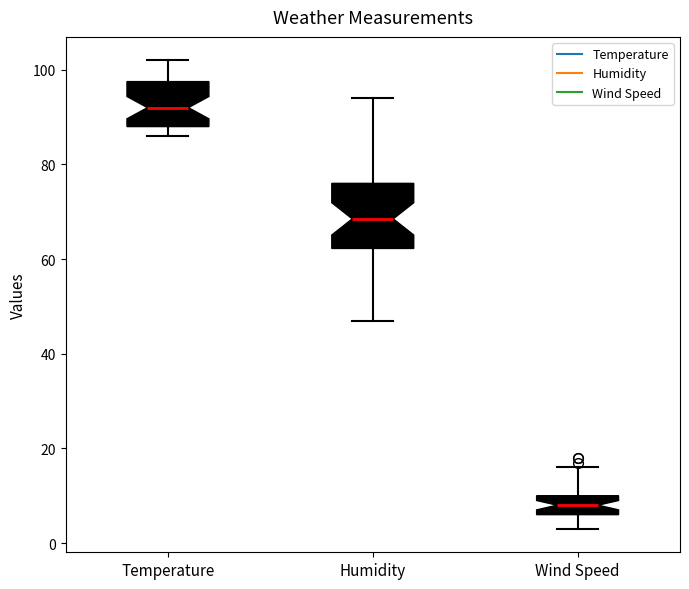

Reading left to right, transcribe this box plot: for each box, give where its median line is, the range the box spans, and where its two whiskers end, as read against the y-axis. The values are not printed on the chart, so give them approximately, as read against the axis.

Temperature: median 92, box 88 to 98, whiskers 86 to 102
Humidity: median 68, box 62 to 76, whiskers 48 to 94
Wind Speed: median 8, box 6 to 10, whiskers 4 to 16